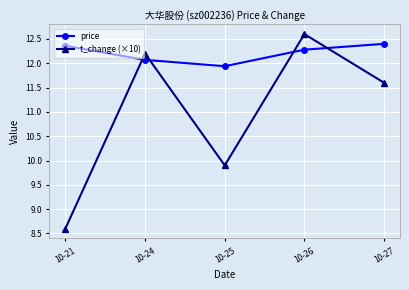

What is the sum of the price values at 10-24 and 10-26?

24.4